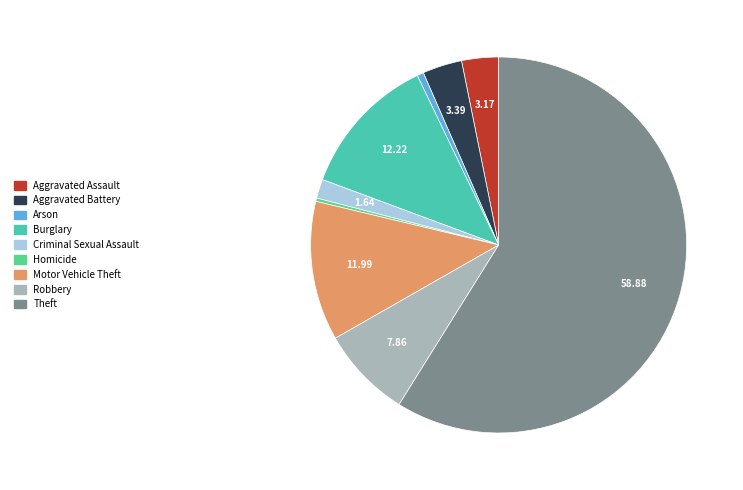

Which category has the biggest portion of the pie?

Theft